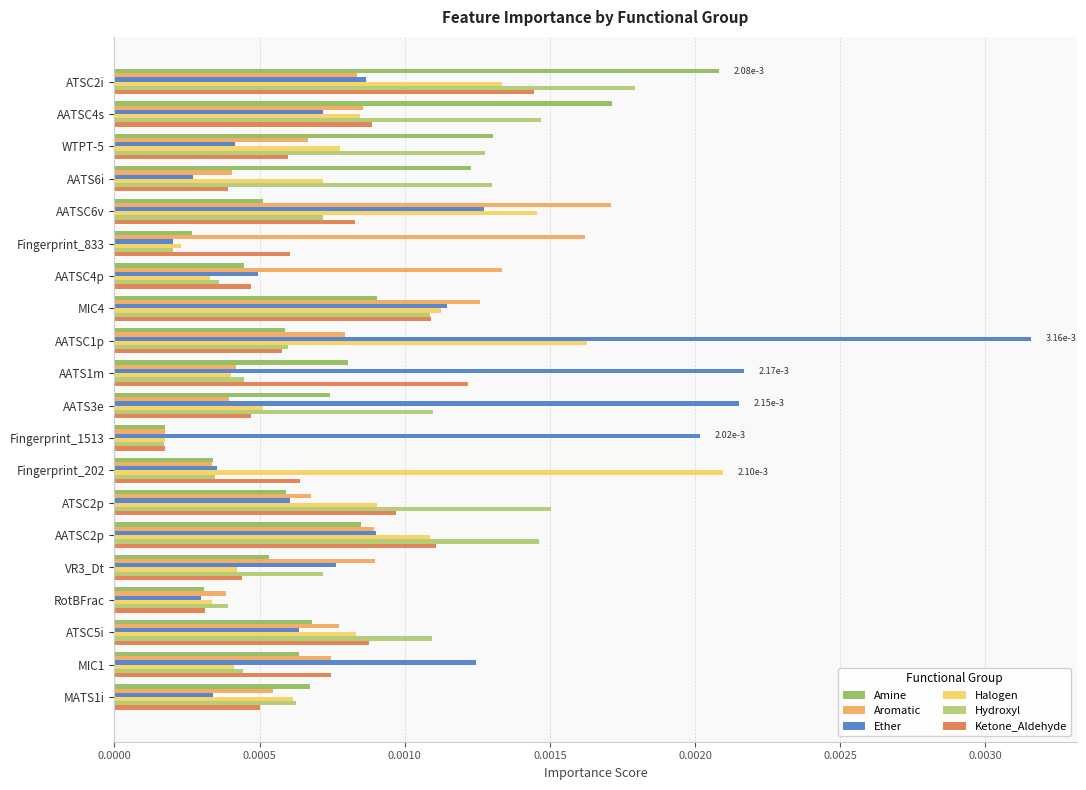

How many data points does each series have?

20